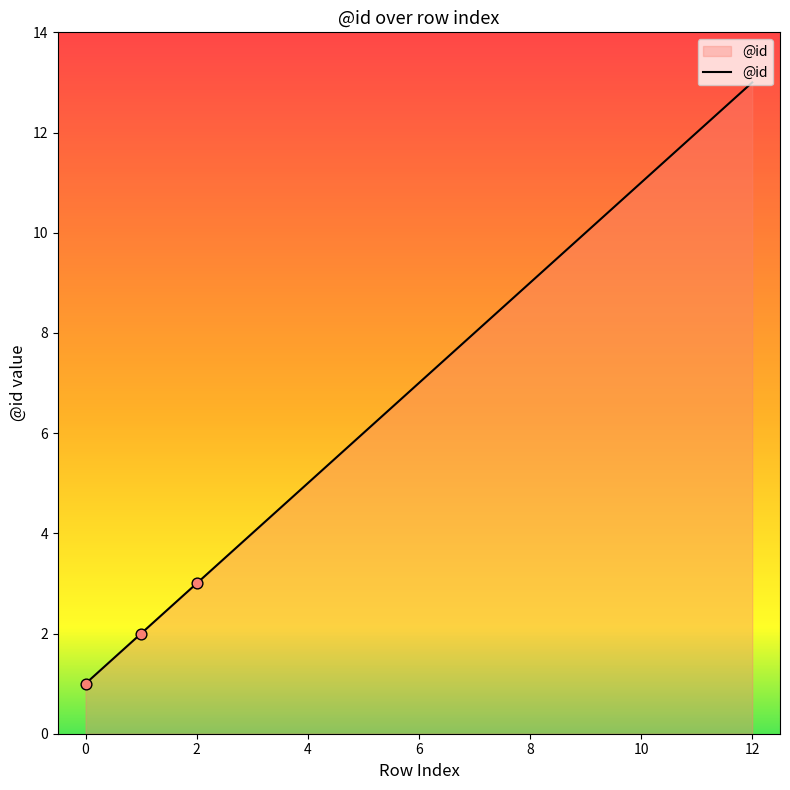

What is the difference between the maximum and minimum values?

12